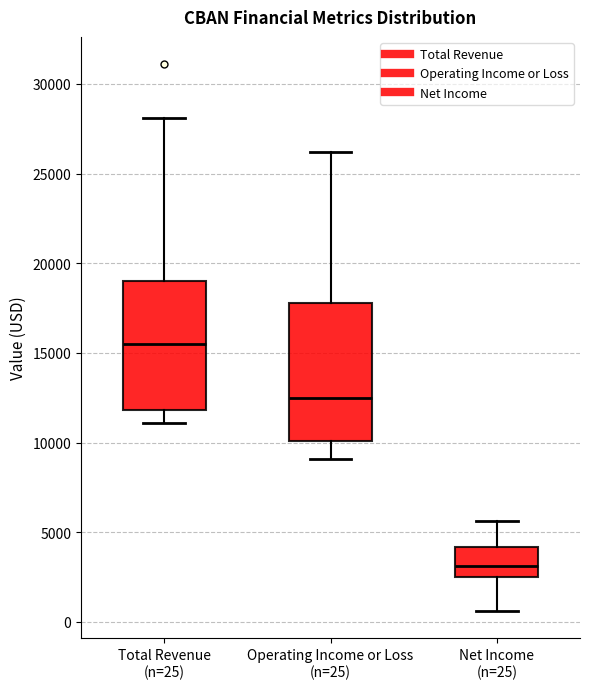

Reading left to right, transcribe this box plot: for each box, give where its median line is, the range the box spans, and where its two whiskers end, as read against the y-axis. The values are not printed on the chart, so give them approximately, as read against the axis.

Total Revenue (n=25): median 15500, box 12000 to 19000, whiskers 11000 to 28000
Operating Income or Loss (n=25): median 12500, box 10000 to 18000, whiskers 9000 to 26000
Net Income (n=25): median 3000, box 2500 to 4000, whiskers 500 to 5500